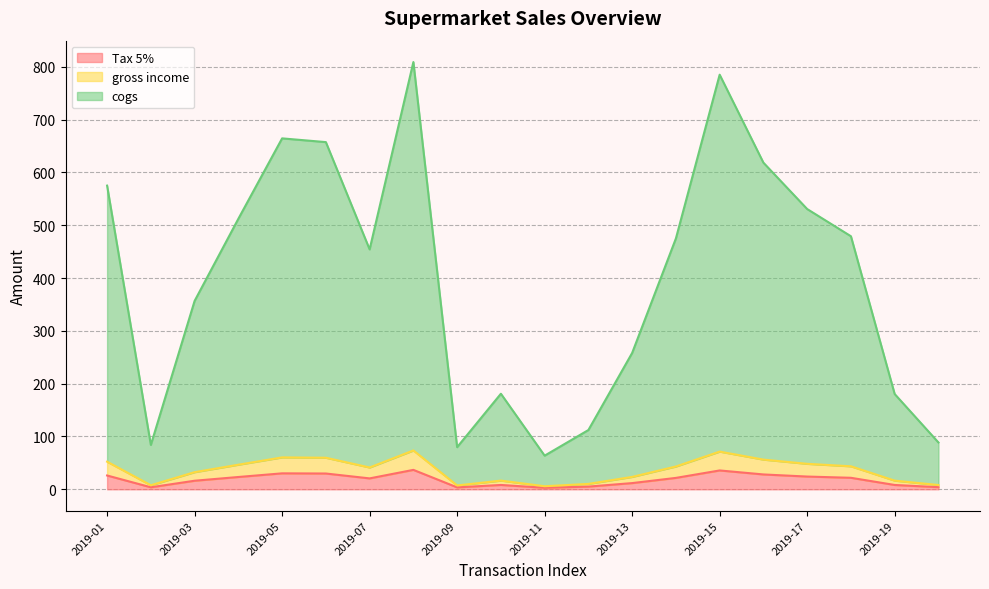

What is the approximate value of cogs at 2019-01?

575.1